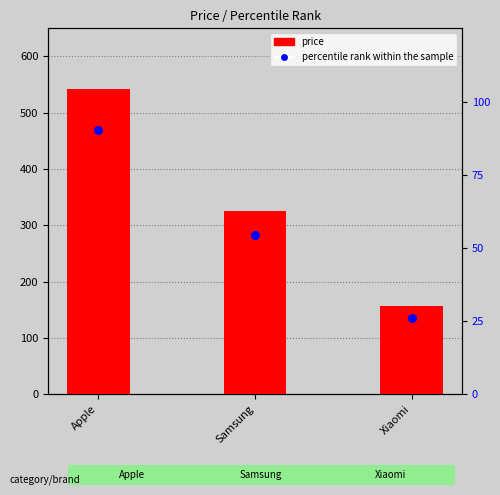

Which series has the largest total across all categories?

price